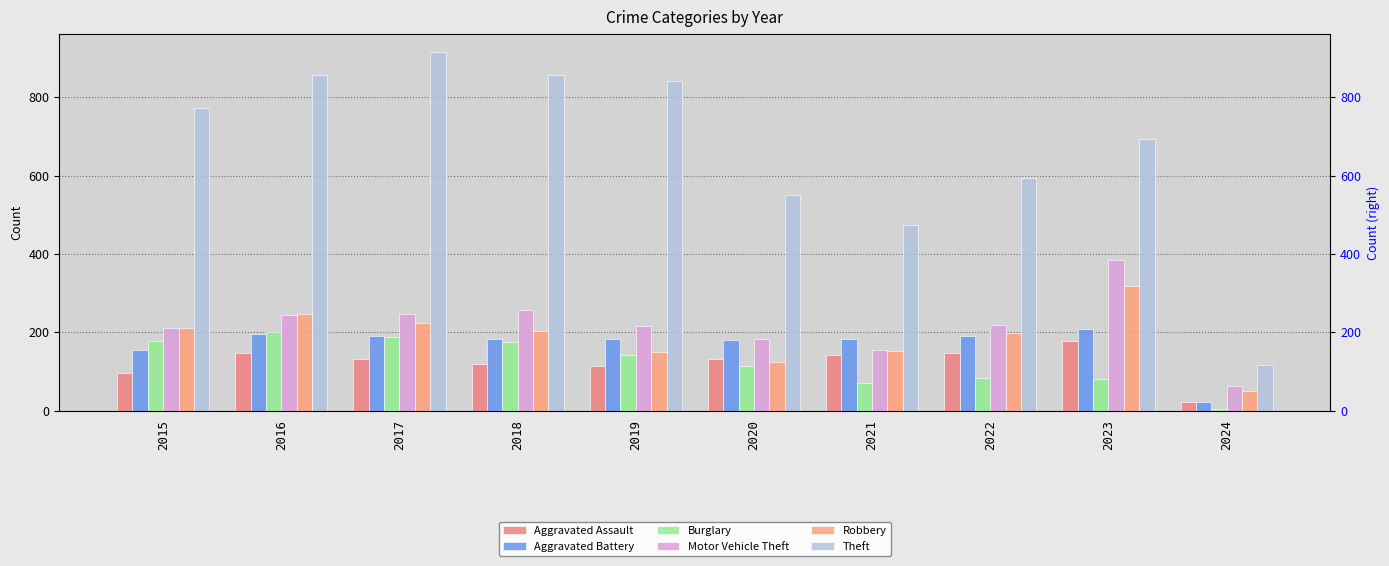

What is the sum of all Burglary values?

1241